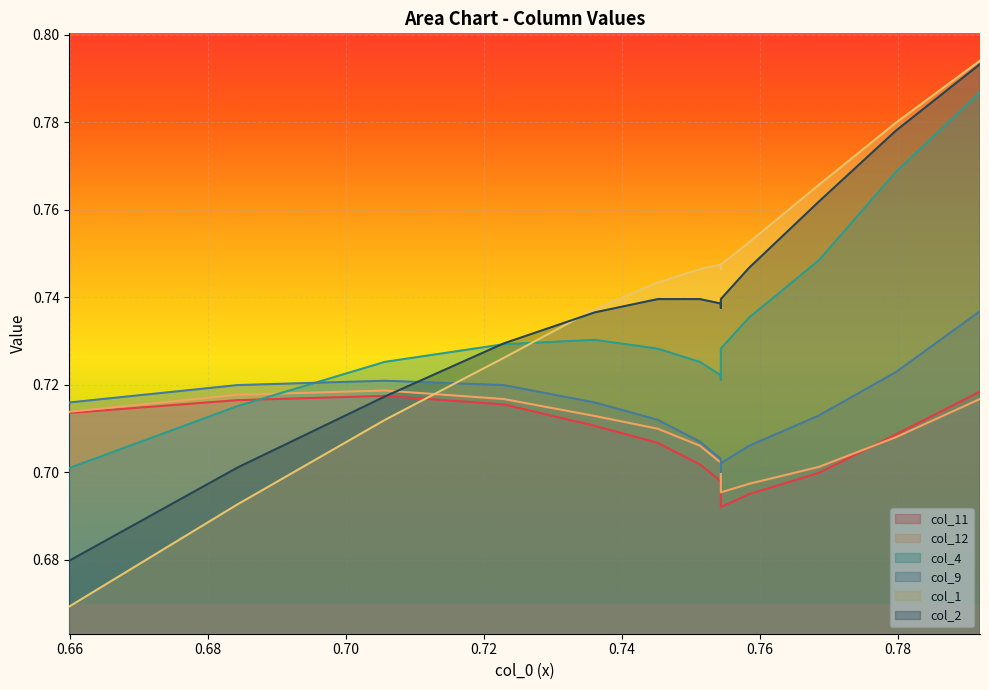

Which series has the largest range (max minus min)?

col_1